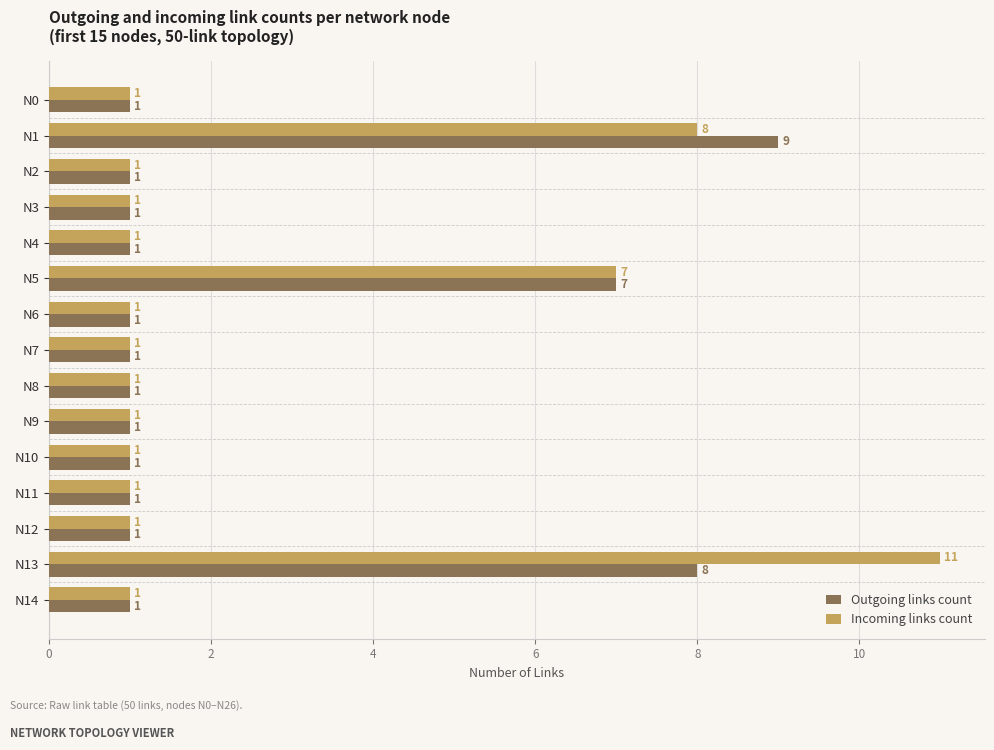

What is the average value of the Outgoing links count series?

2